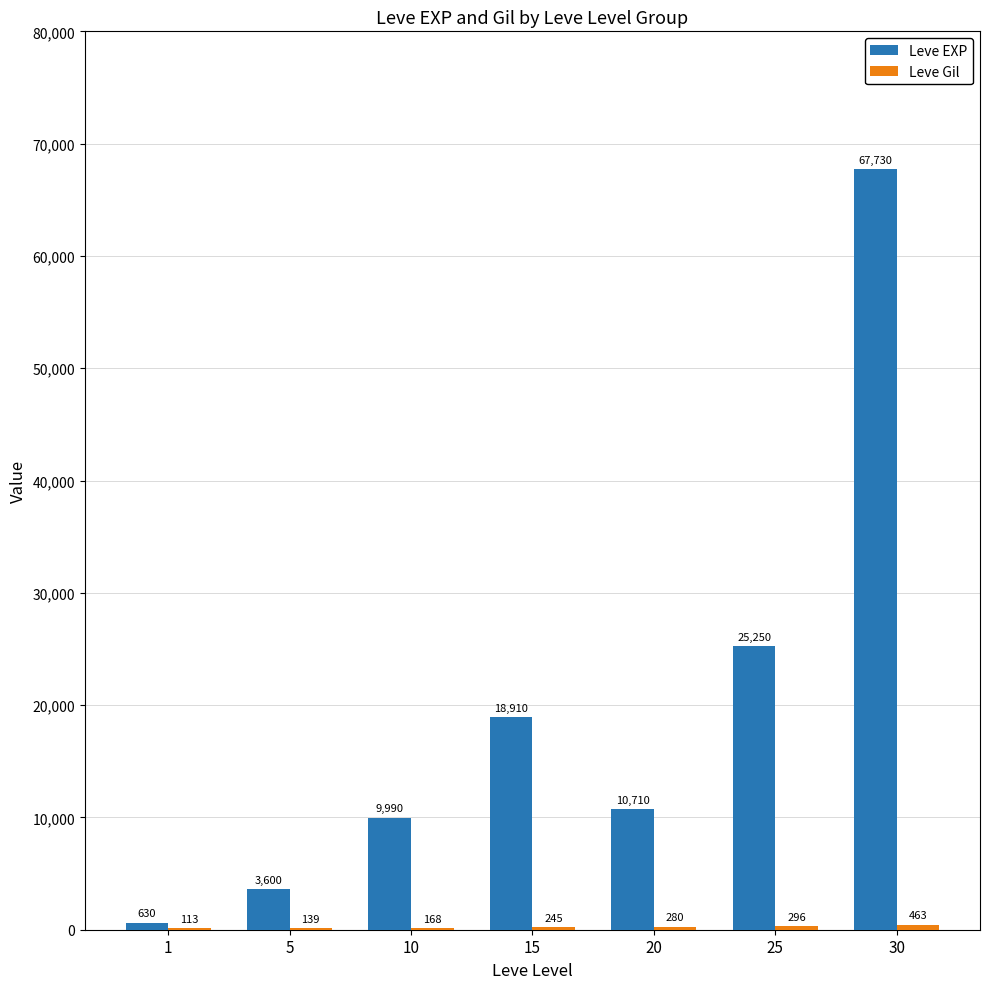

At which label is Leve EXP closest to 34180?

25